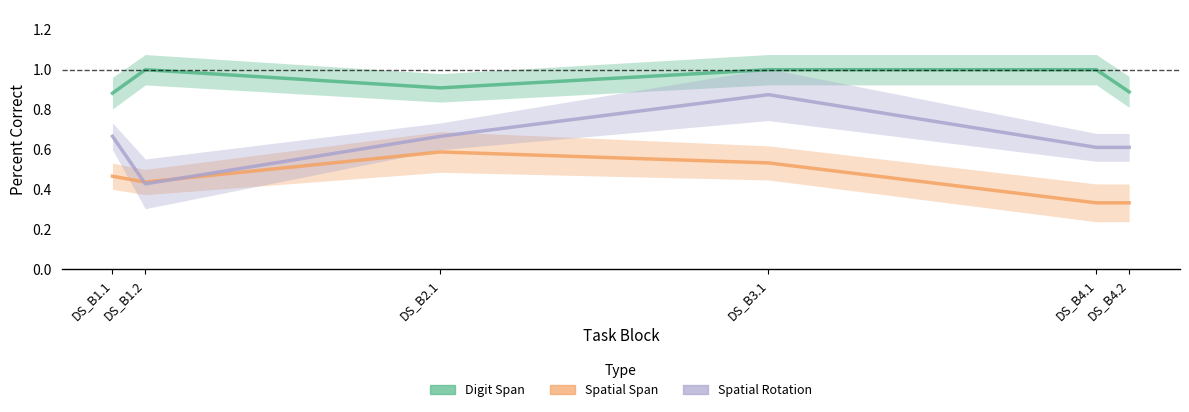

What is the lowest value of the Spatial Rotation series?

0.4